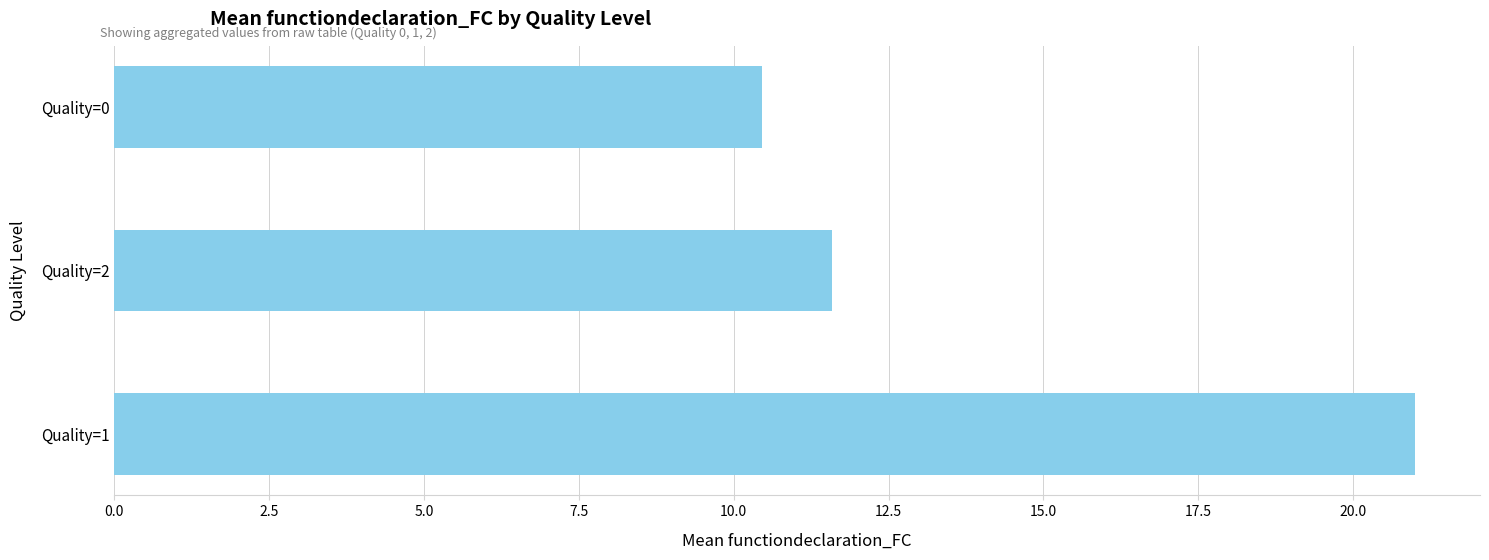

What is the maximum value shown in the chart?

21.0